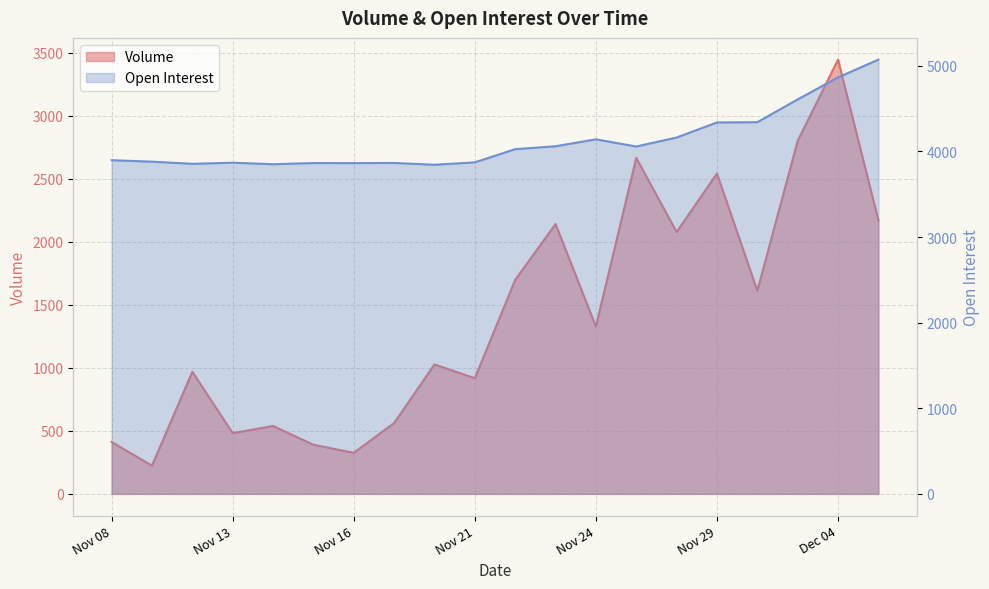

True or false: Volume and Open Interest cross at least once.

False